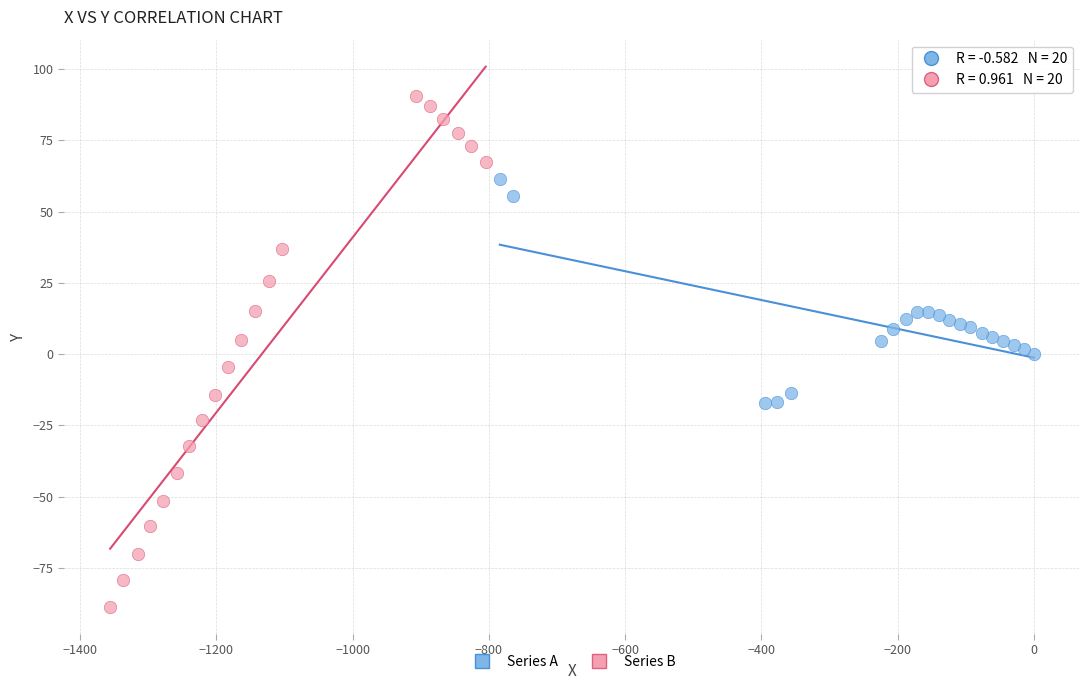

Which series has the largest Y range (max minus min)?

Series B